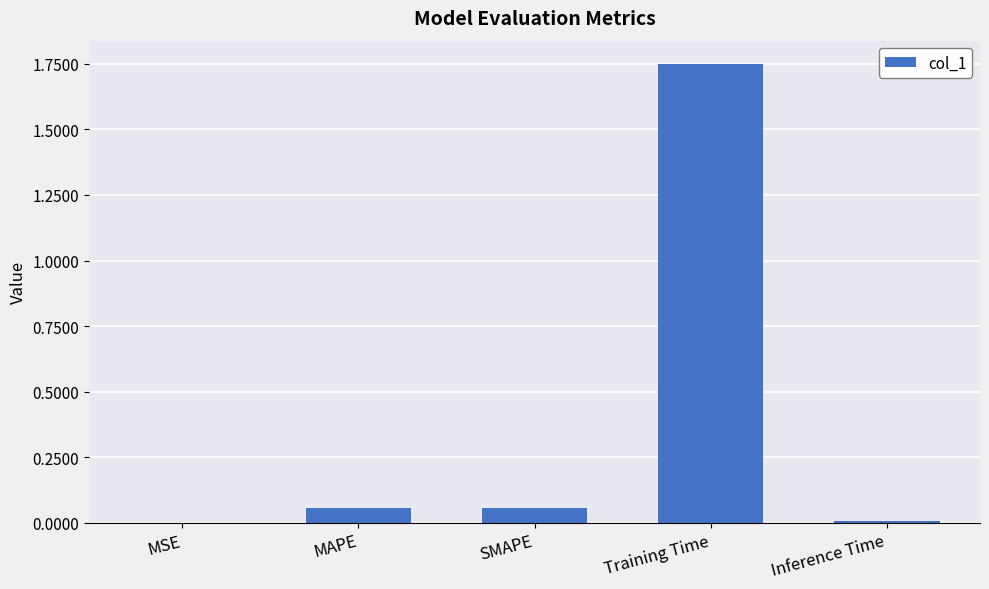

Between Inference Time and MAPE, which is larger?

MAPE